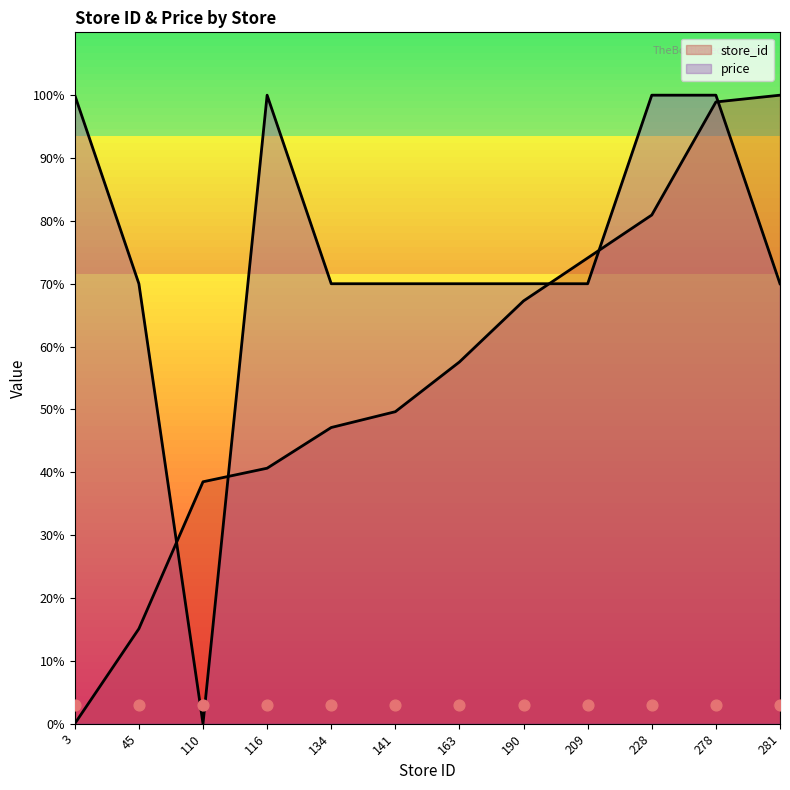

At which category is the sum across all series the highest?

278